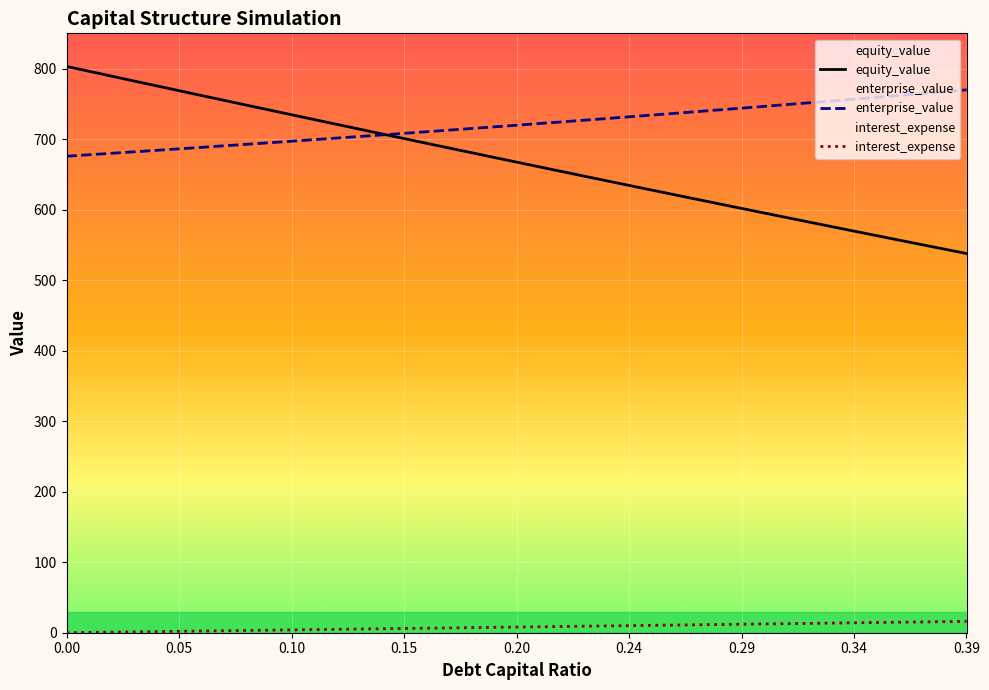

Which series has the widest spread of values?

equity_value